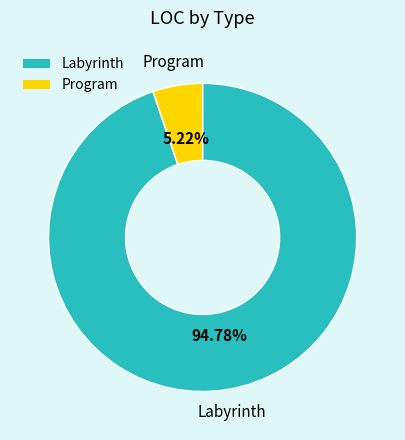

Count the number of slices in the pie.

2